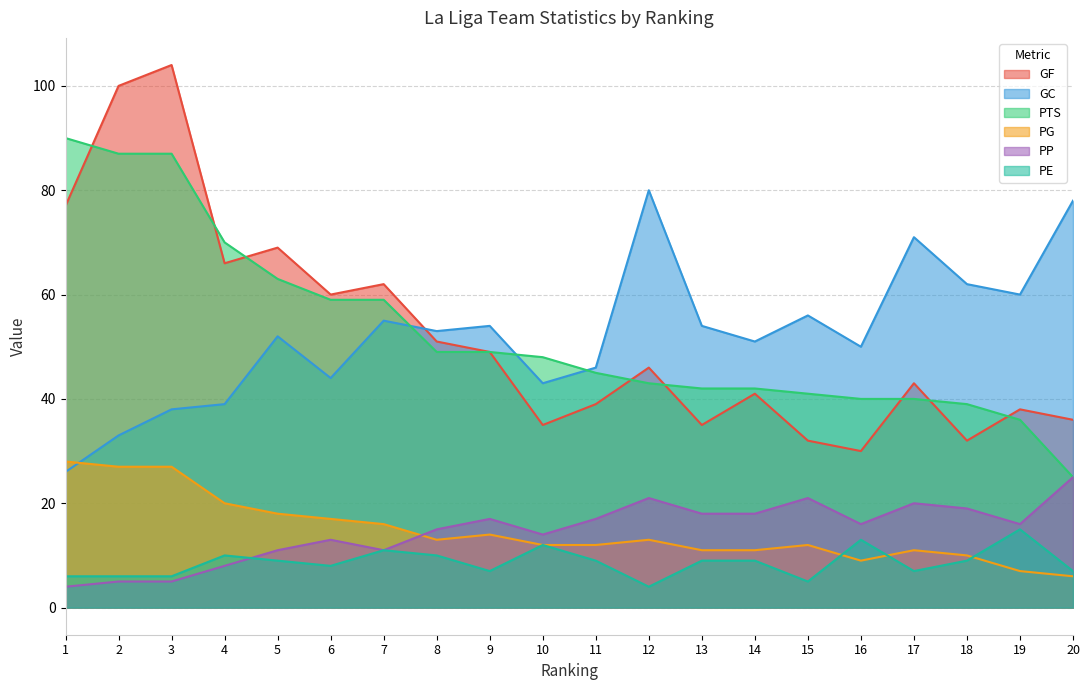

After their last crossing, which series has the higher values: PE or PP?

PP